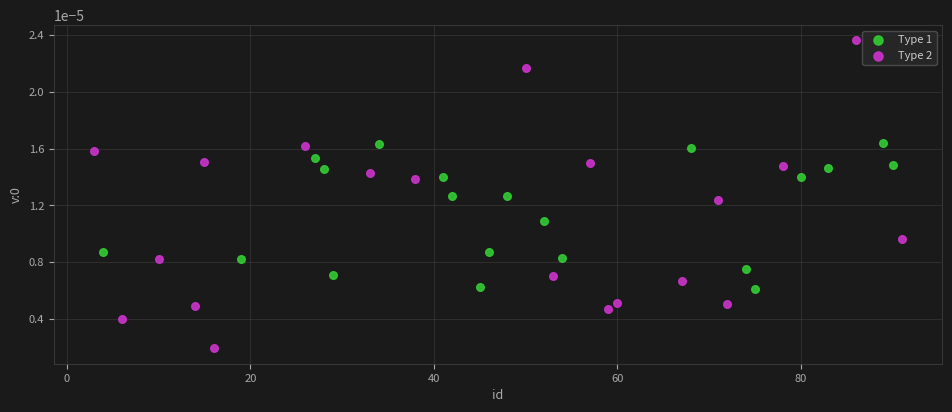

What are all the series names shown in the legend?

Type 1, Type 2